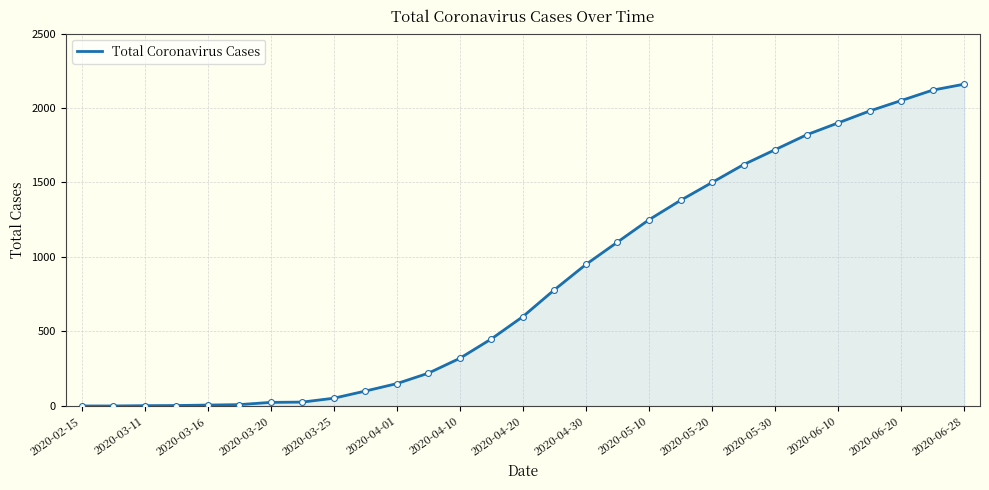

What is the greatest value displayed?

2160